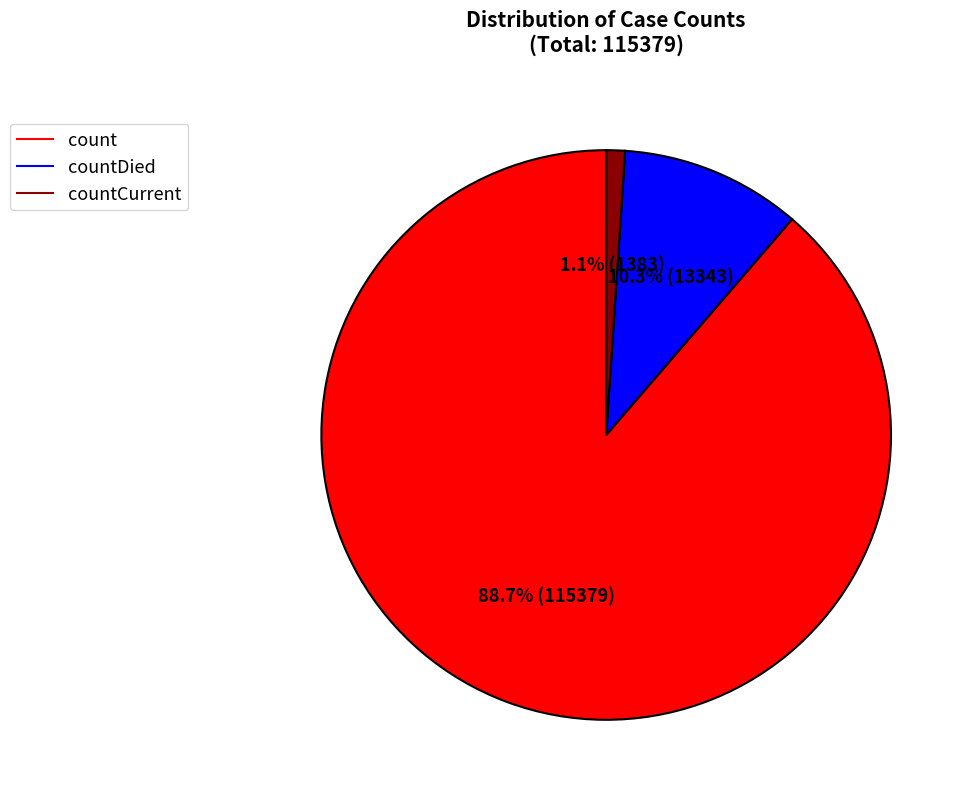

How many segments does this pie chart have?

3